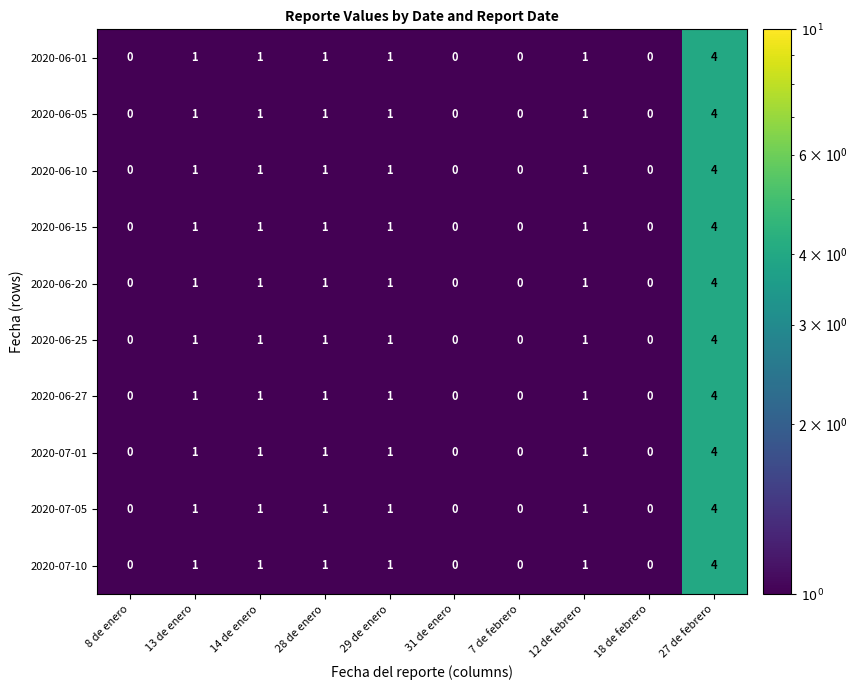

What is the minimum value shown in the chart?

0